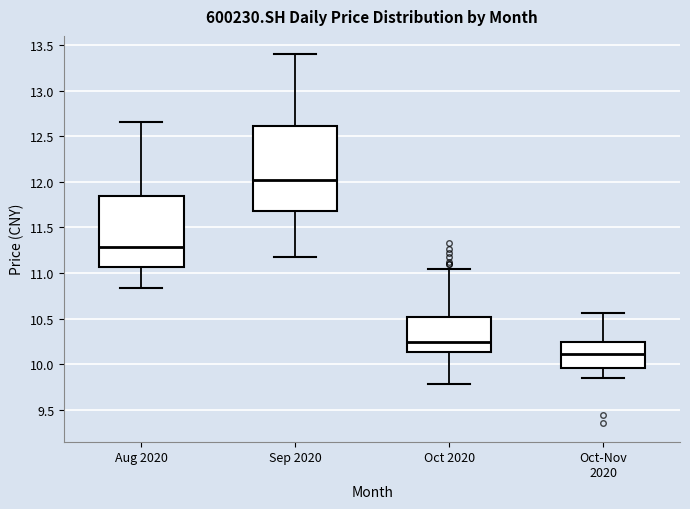

Where does the lower whisker of the box for Aug 2020 end on the y-axis? The values are not printed on the chart, so give them approximately, as read against the axis.

10.85